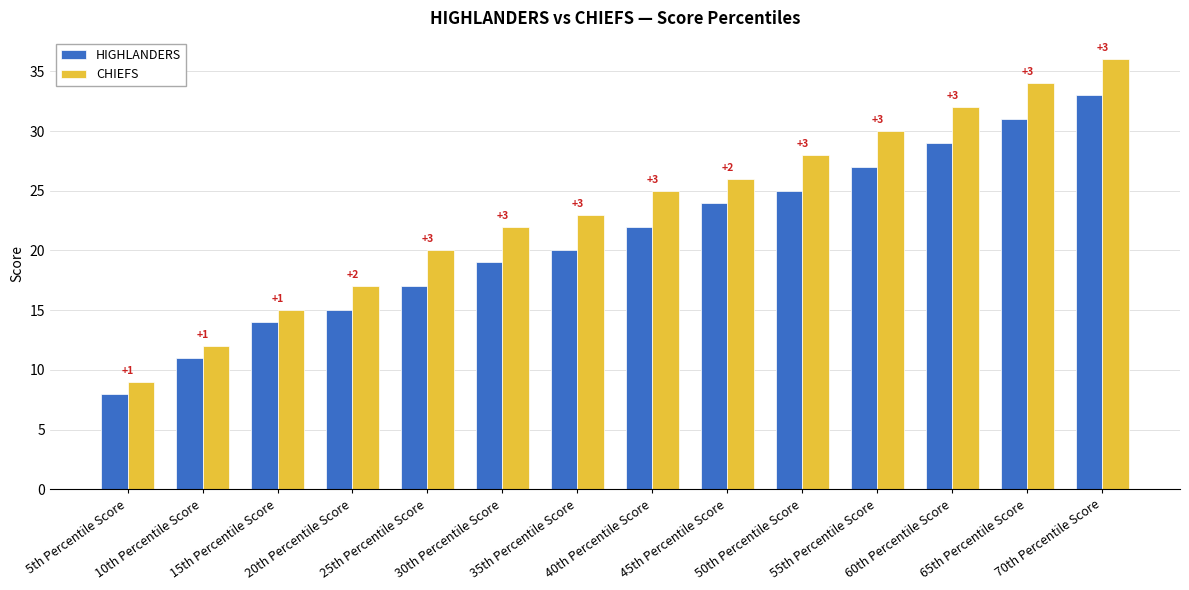

Is the value of HIGHLANDERS at 35th Percentile Score greater than the value of CHIEFS at 15th Percentile Score?

Yes